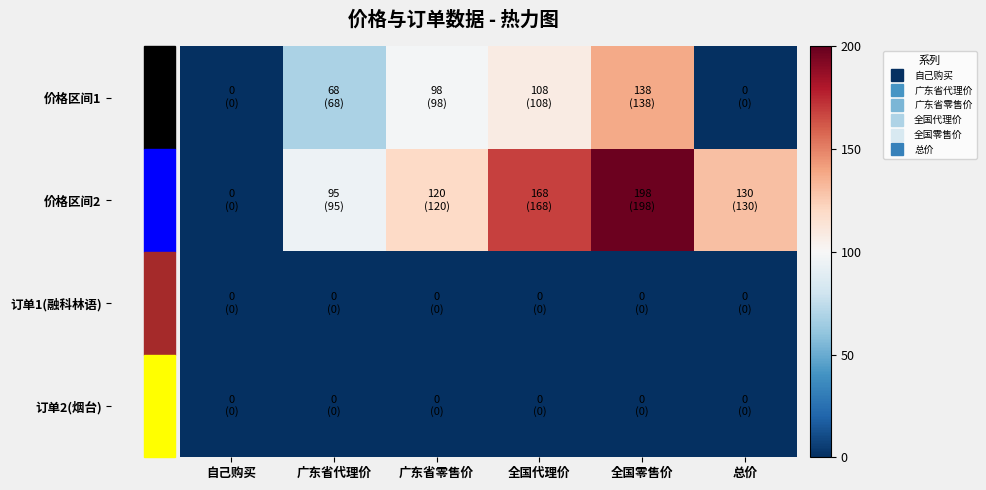

Which series changed the most between 广东省代理价 and 全国代理价?

价格区间2